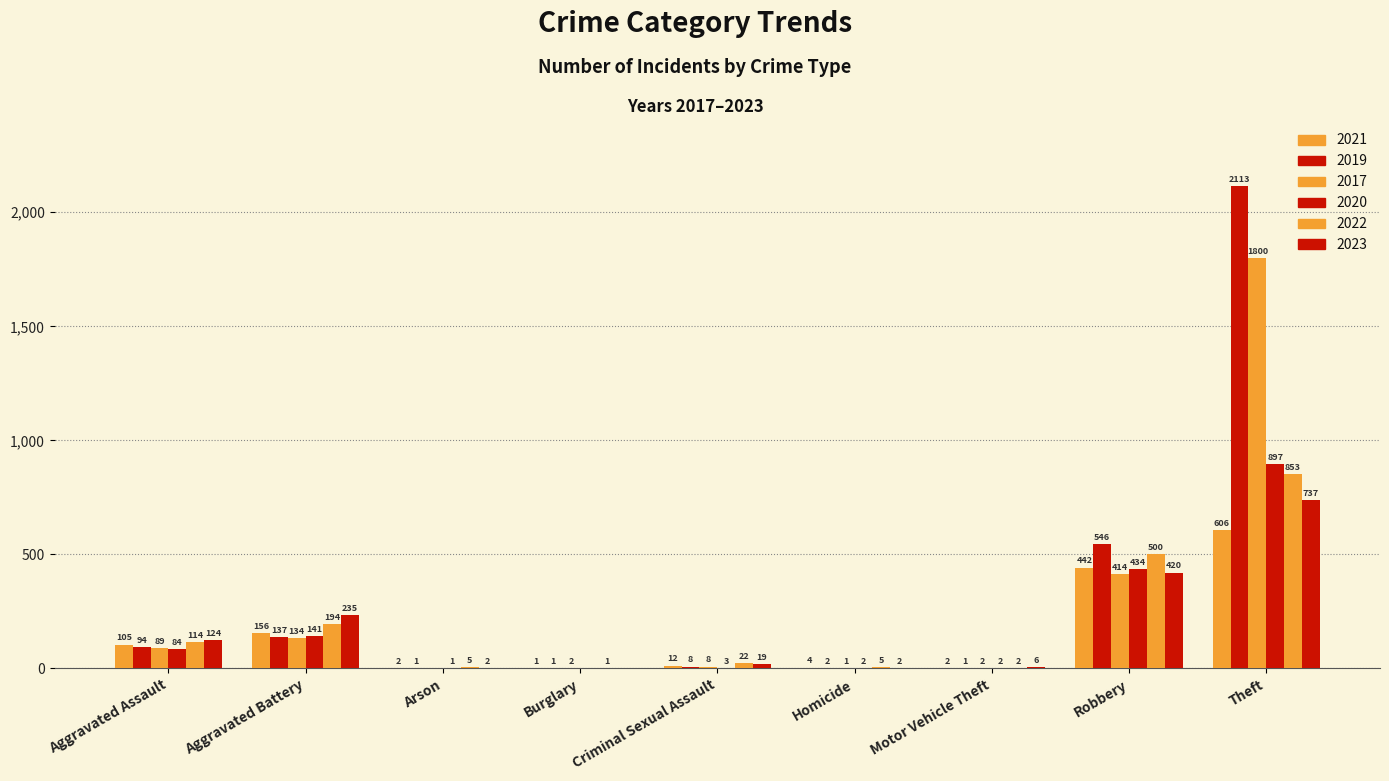

Count the number of categories in the chart.

9